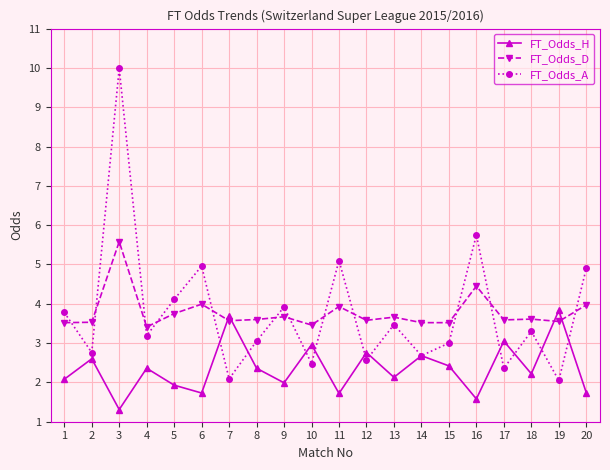

What value does the FT_Odds_H series have at 6?

1.7